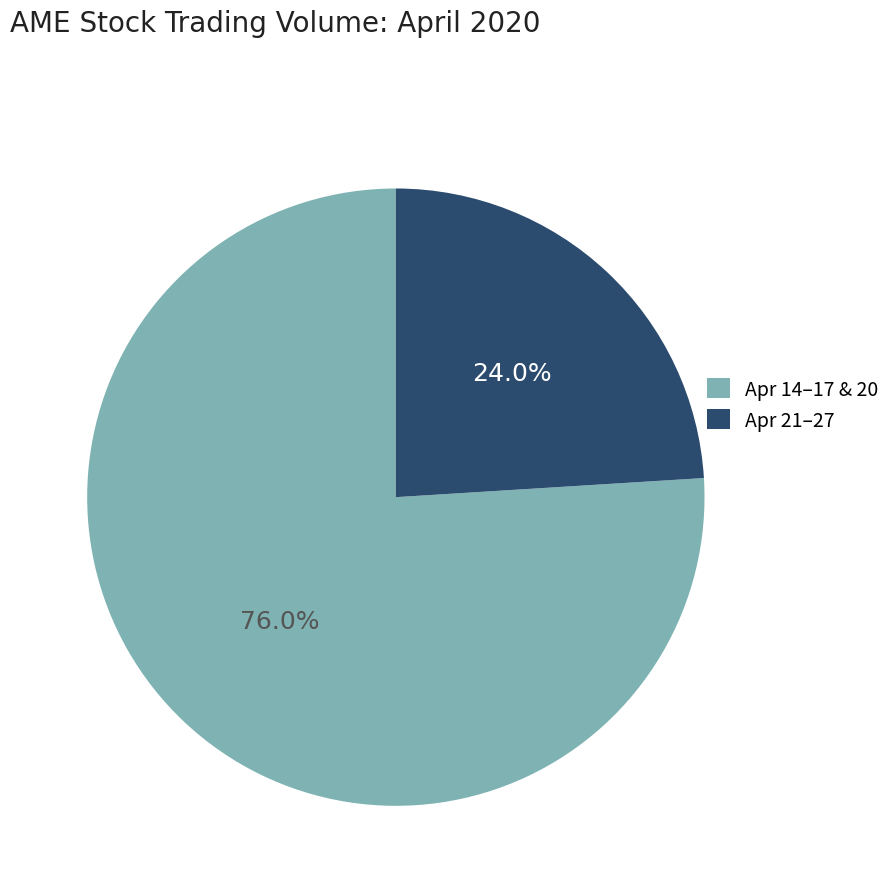

Does any single category account for the majority?

Yes